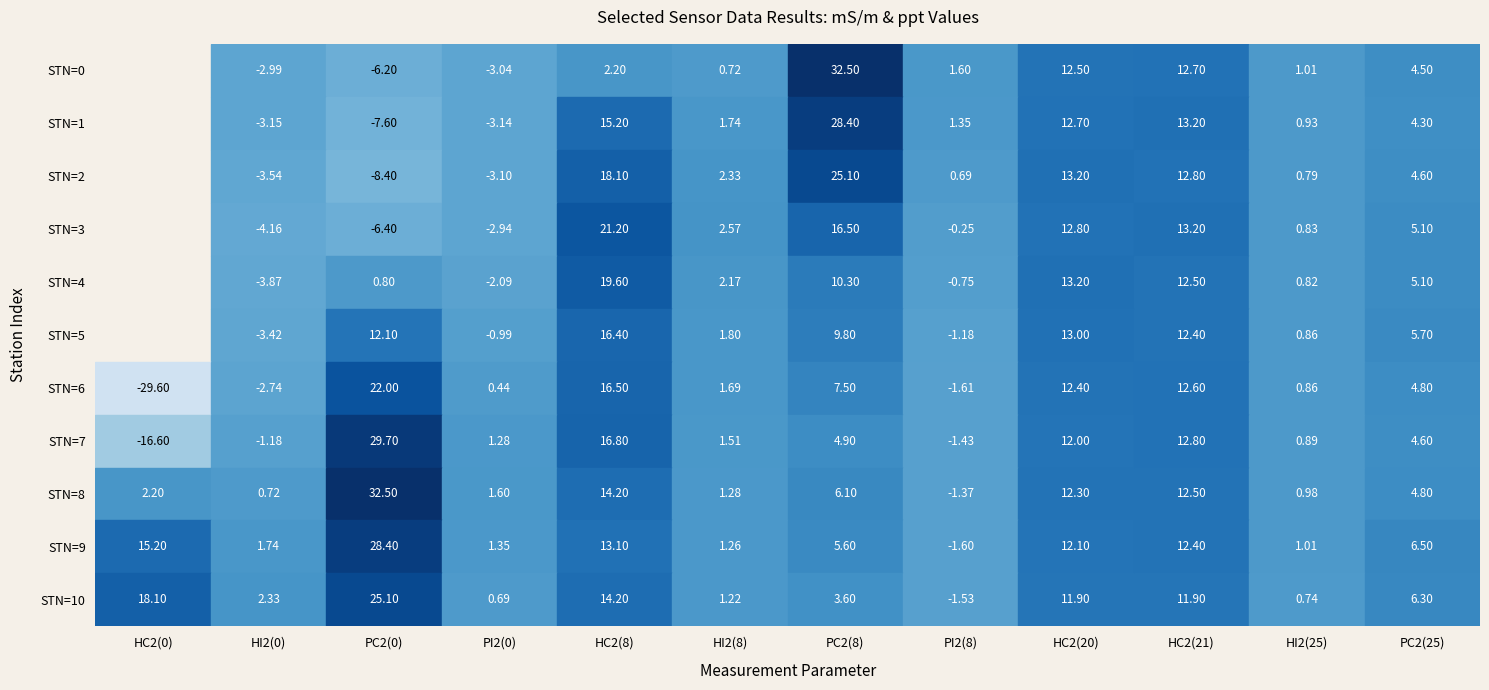

At 5, list the series in order from largest to smallest.

4, 8, 9, 2, 6, 11, 5, 10, 3, 7, 1, 0